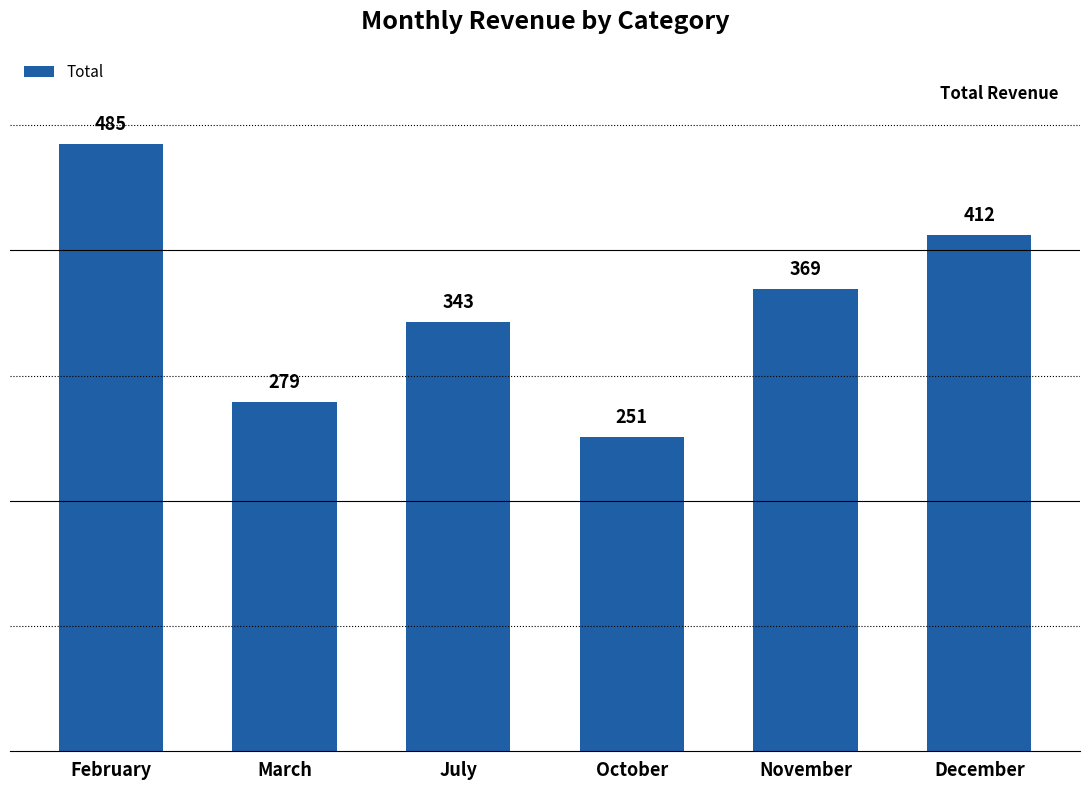

What is the smallest value displayed?

251